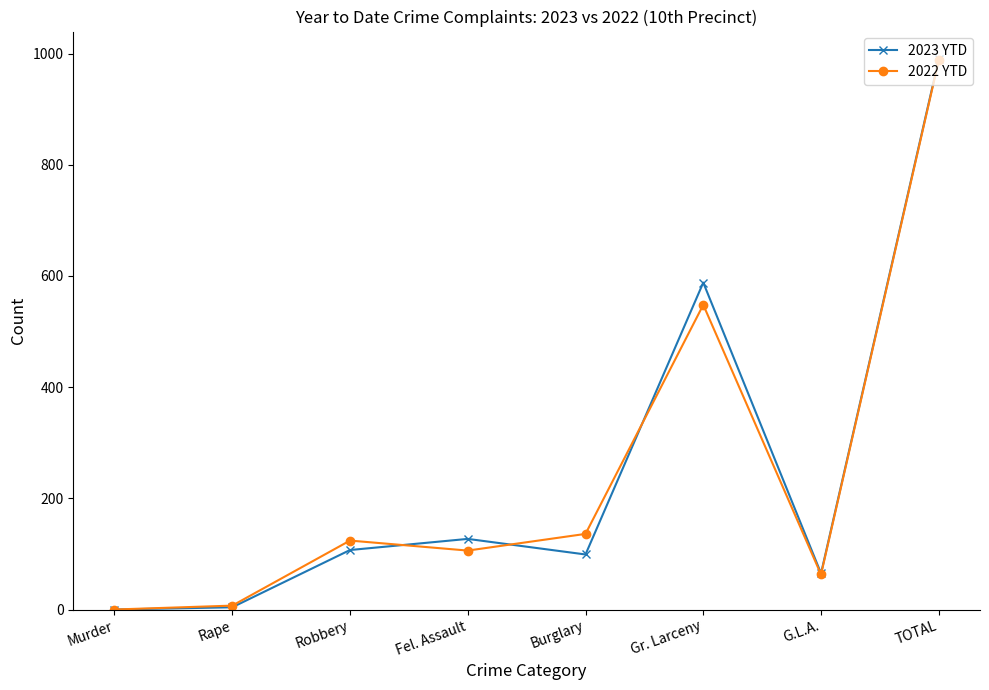

What is the total value across all series at TOTAL?

1978